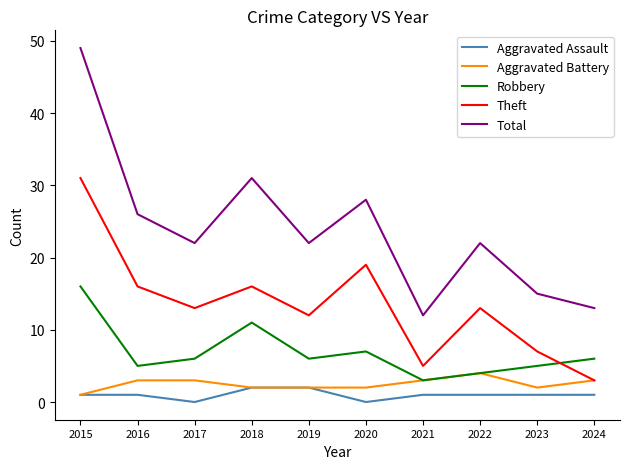

List the series in order of their peak value, highest first.

Total, Theft, Robbery, Aggravated Battery, Aggravated Assault